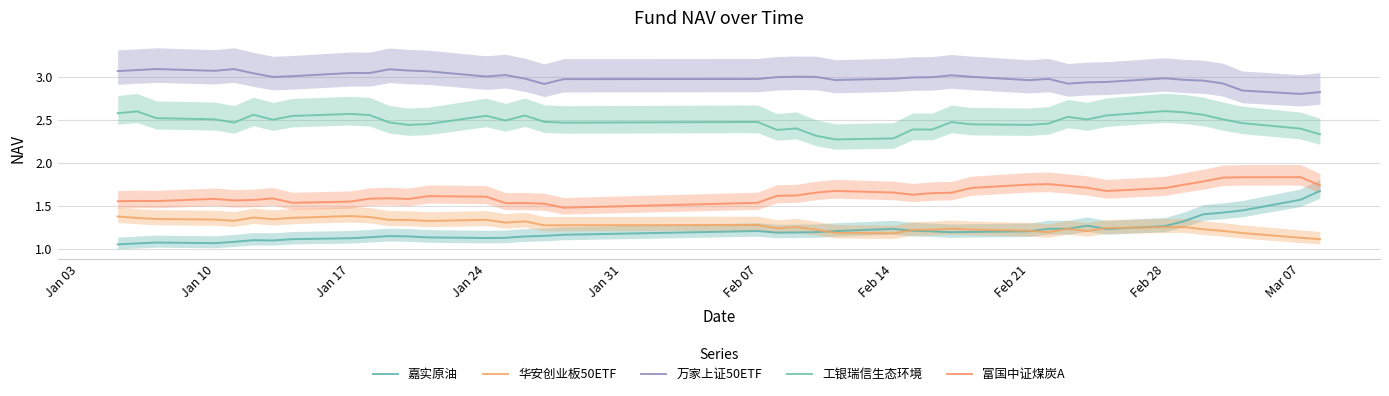

True or false: 万家上证50ETF and 富国中证煤炭A cross at least once.

False